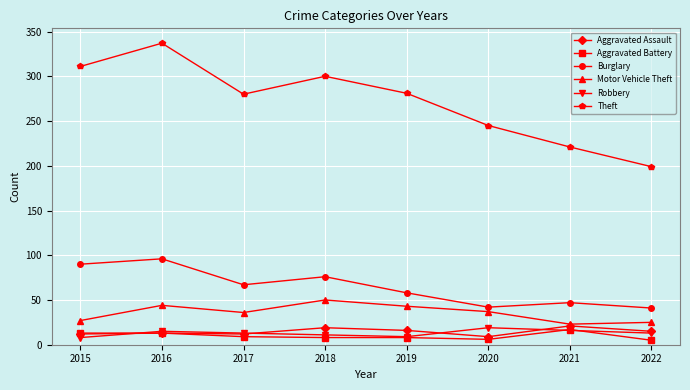

At which category does the chart reach its peak across all series?

2016